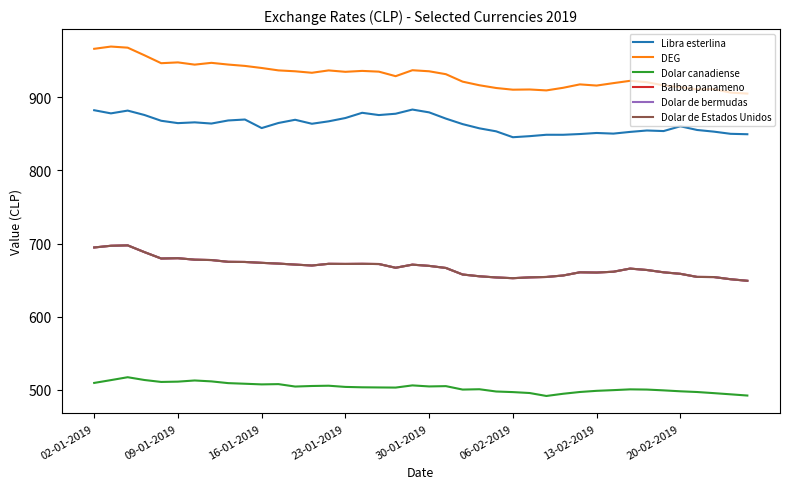

Which series has the largest total across all categories?

DEG